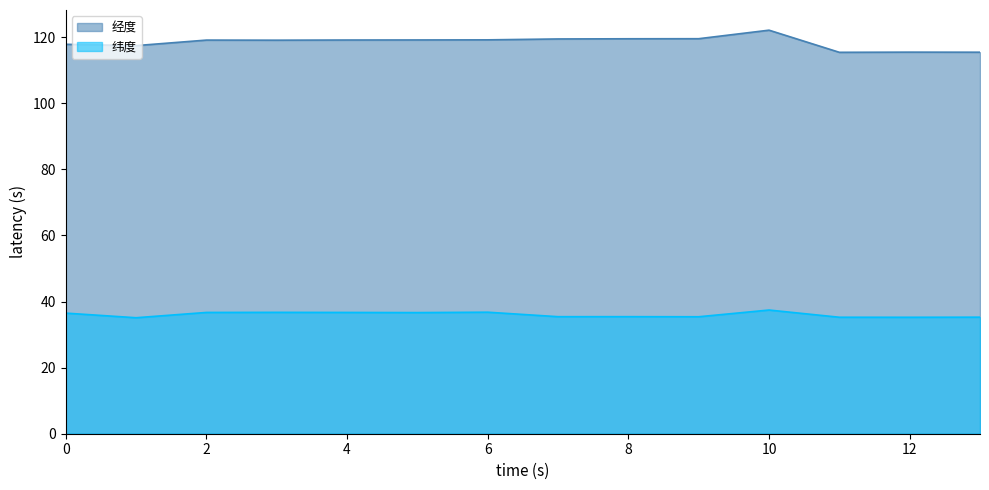

Is the value of 经度 at 山亭区环保局 greater than the value of 纬度 at 山亭区环保局?

Yes